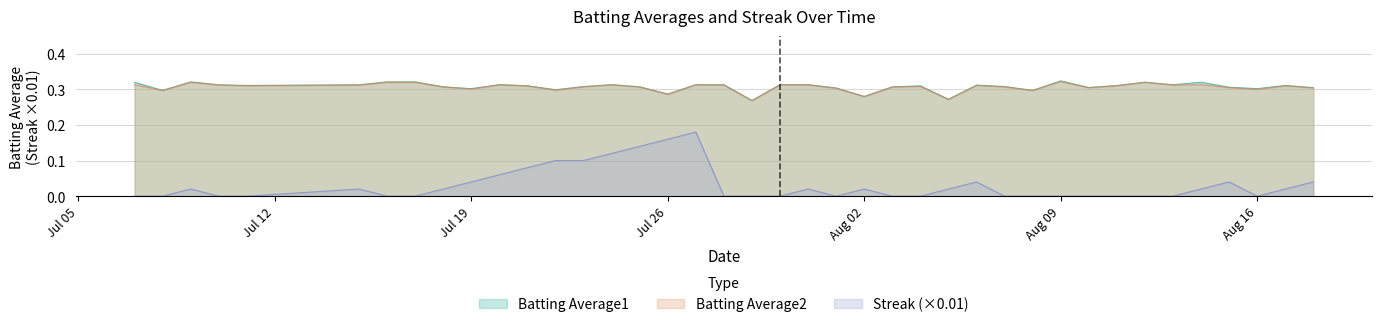

What are all the series names shown in the legend?

Batting Average1, Batting Average2, Streak (×0.01)